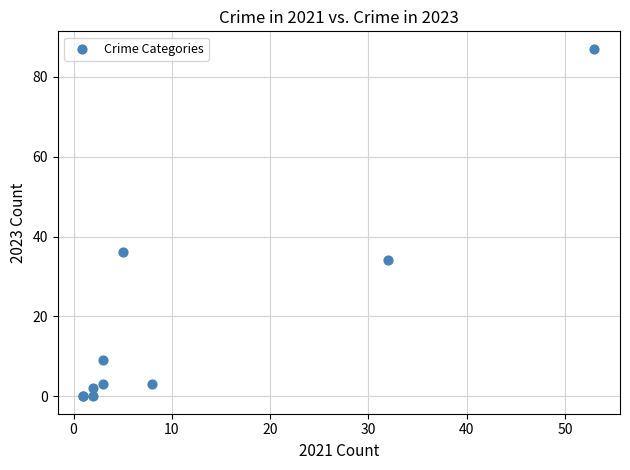

What Y value in the scatter plot is closest to 43?

36